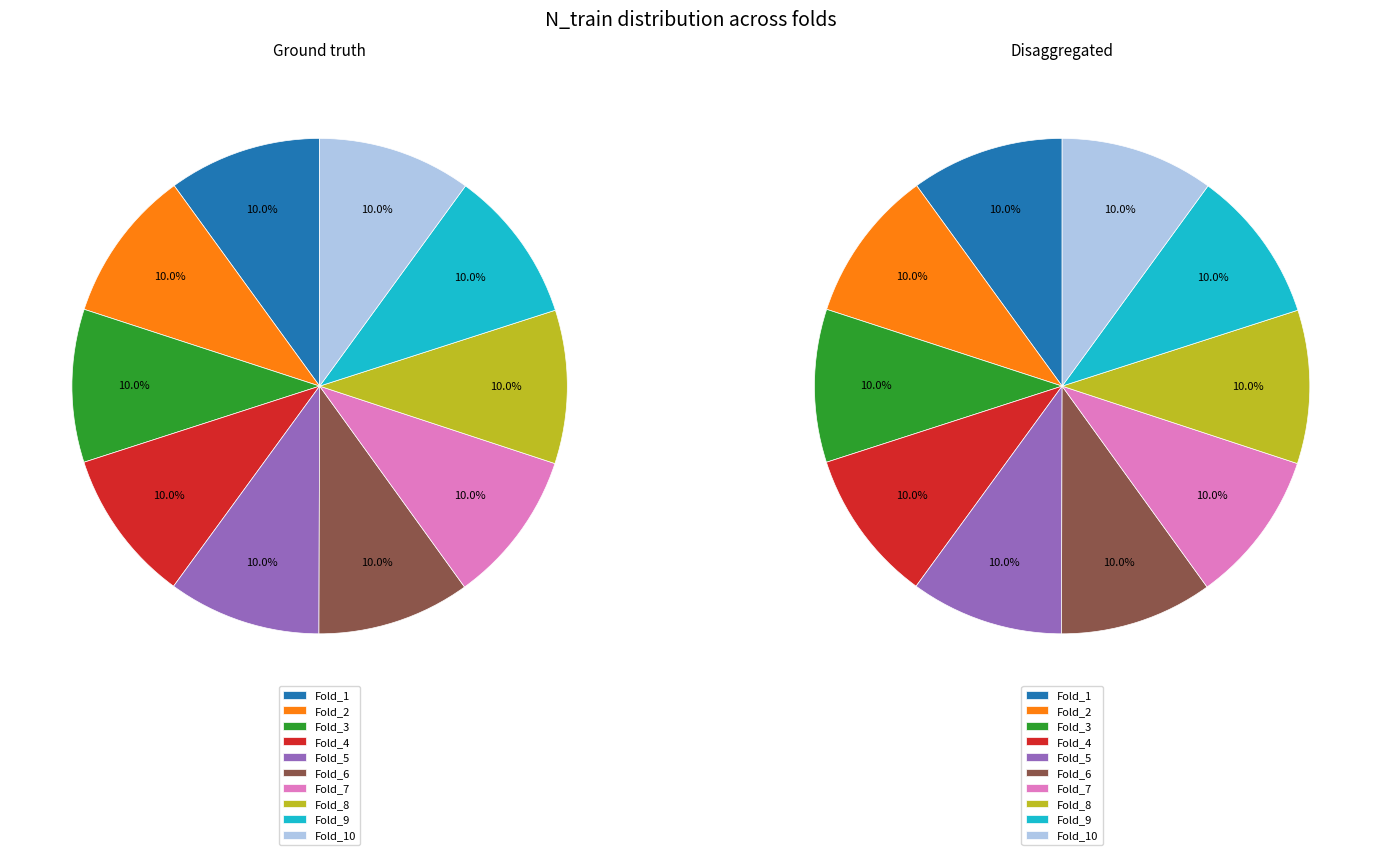

Approximately how many times larger is the value at 10 compared to 4?

1.0